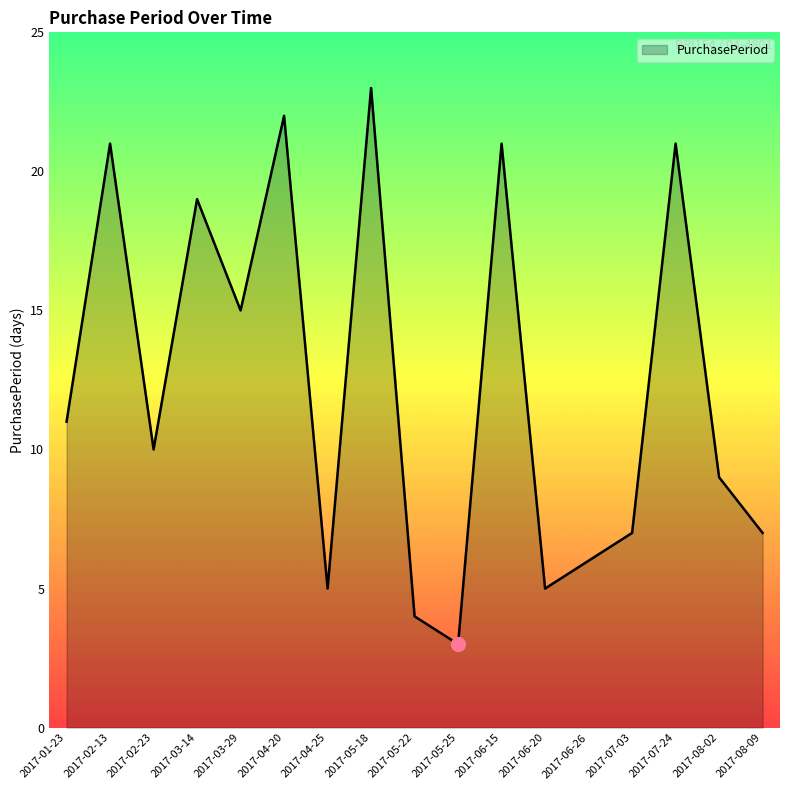

What is the average value?

12